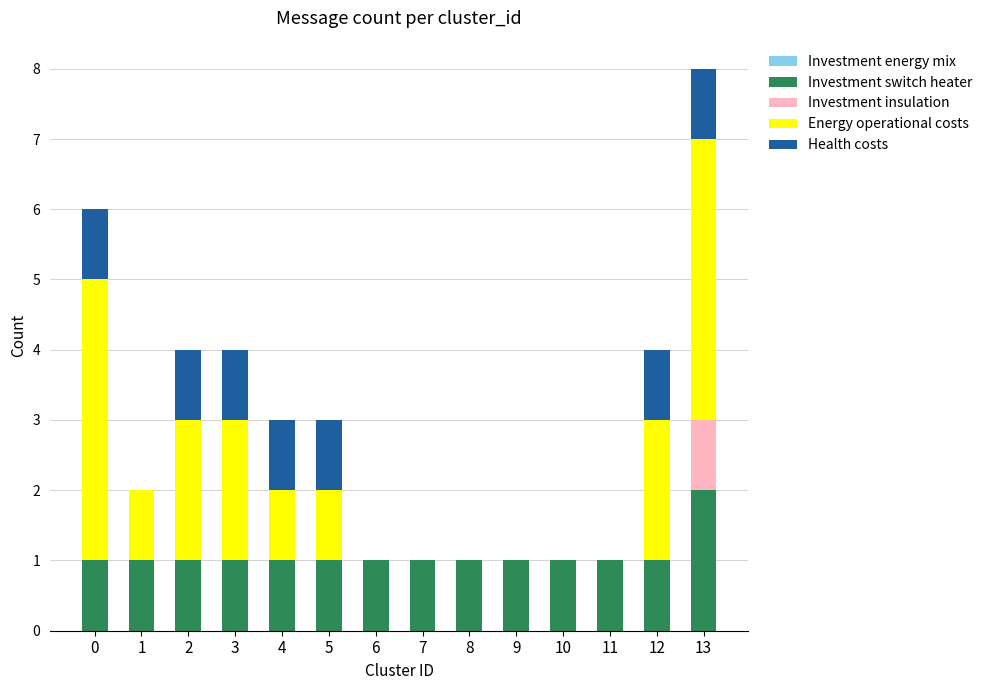

Are the bars grouped side by side (vs. stacked)?

No